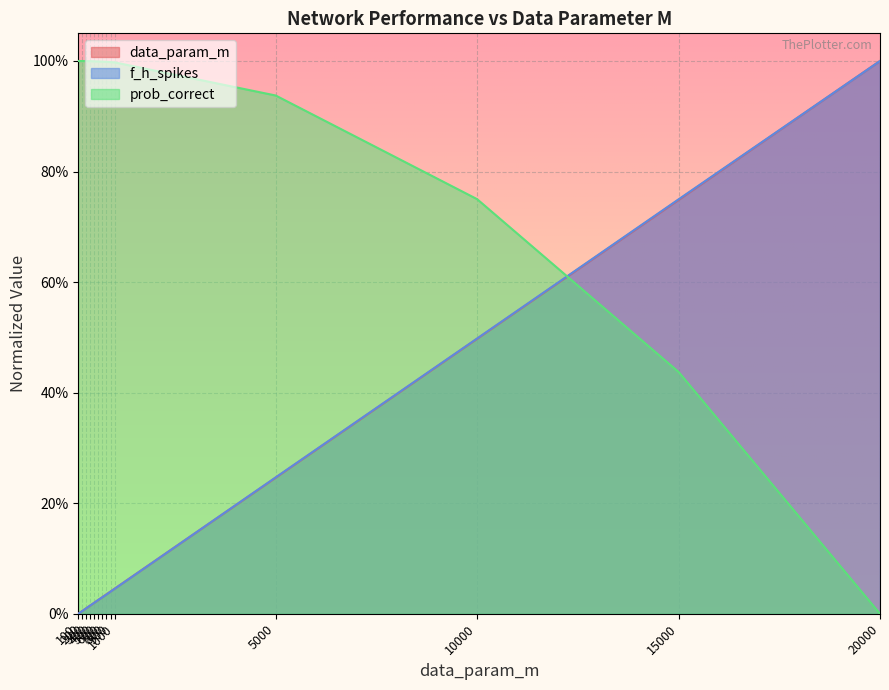

Where do data_param_m and f_h_spikes first cross each other?

200 and 300